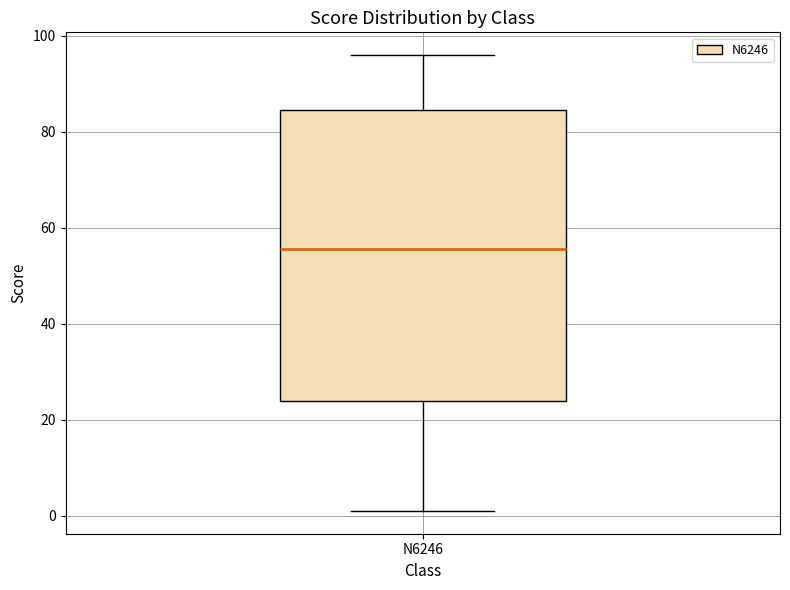

Transcribe this box plot: give where the median line is, the range the box spans, and where the two whiskers end, as read against the y-axis. The values are not printed on the chart, so give them approximately, as read against the axis.

median 56, box 24 to 84, whiskers 2 to 96